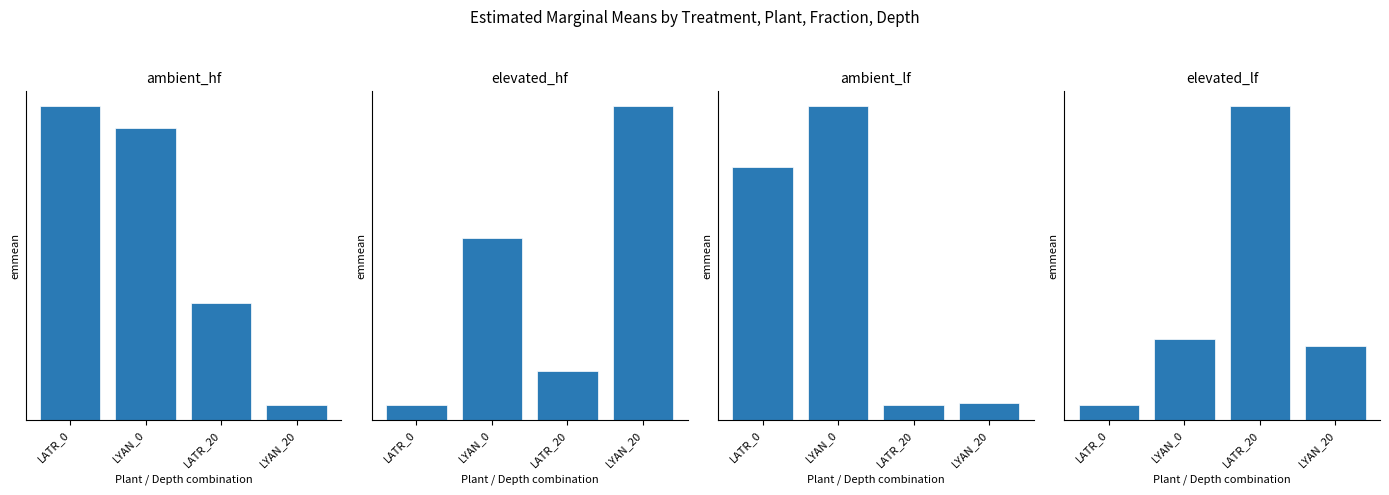

What are all the series names shown in the legend?

ambient_hf, elevated_hf, ambient_lf, elevated_lf